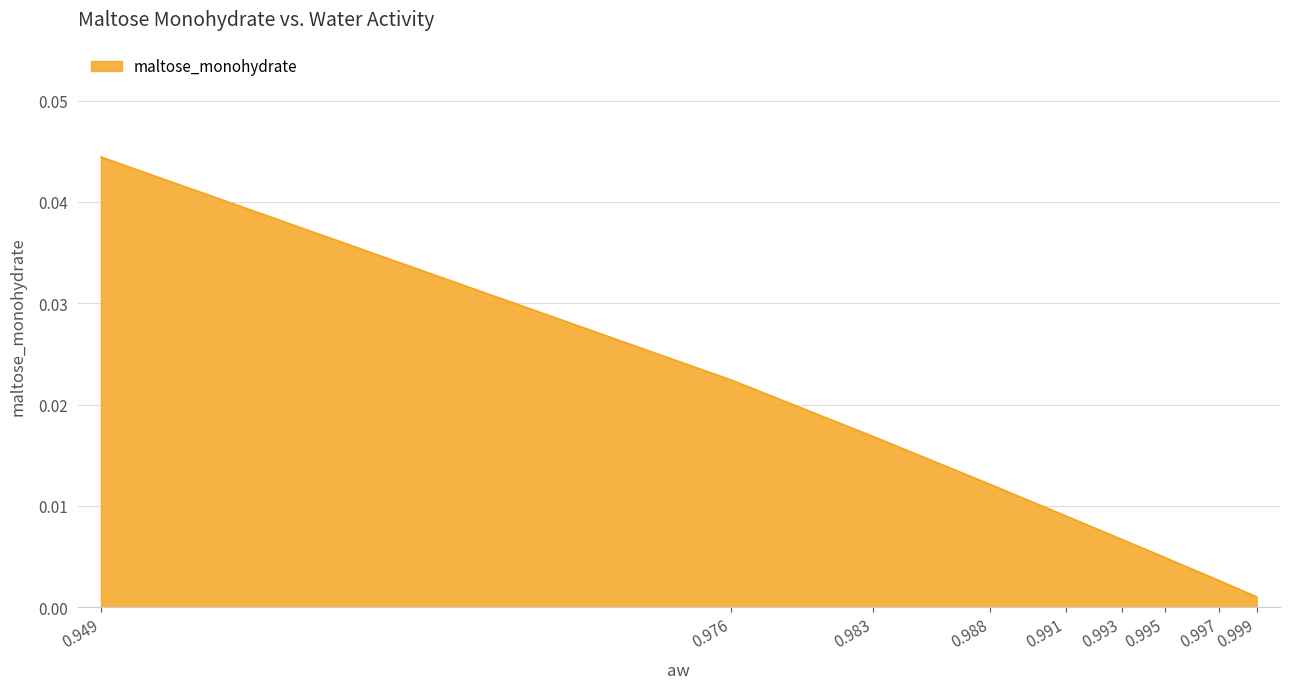

The chart shows a value of 0.0 at 0.993. True or false?

True